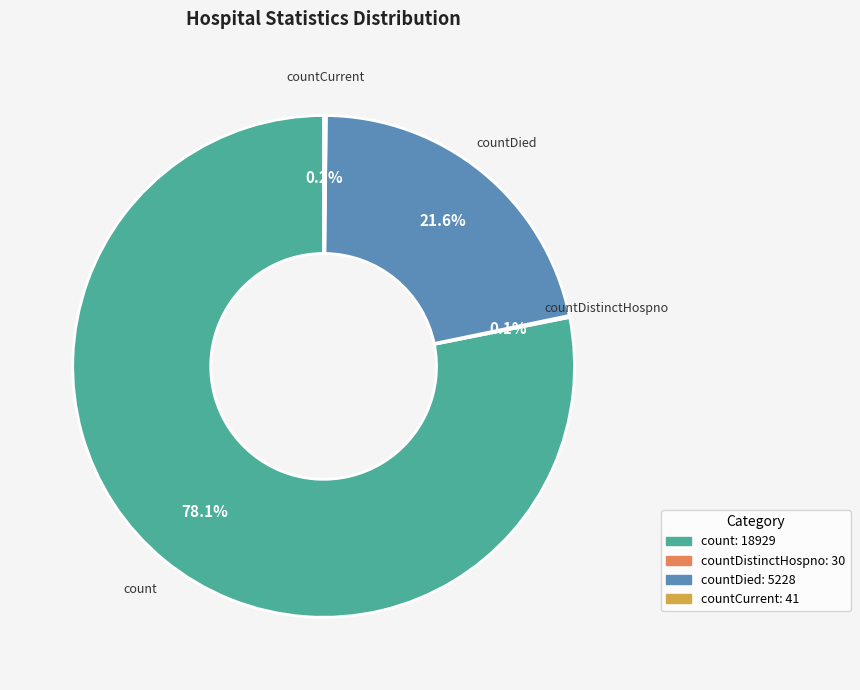

Does any single category account for the majority?

Yes